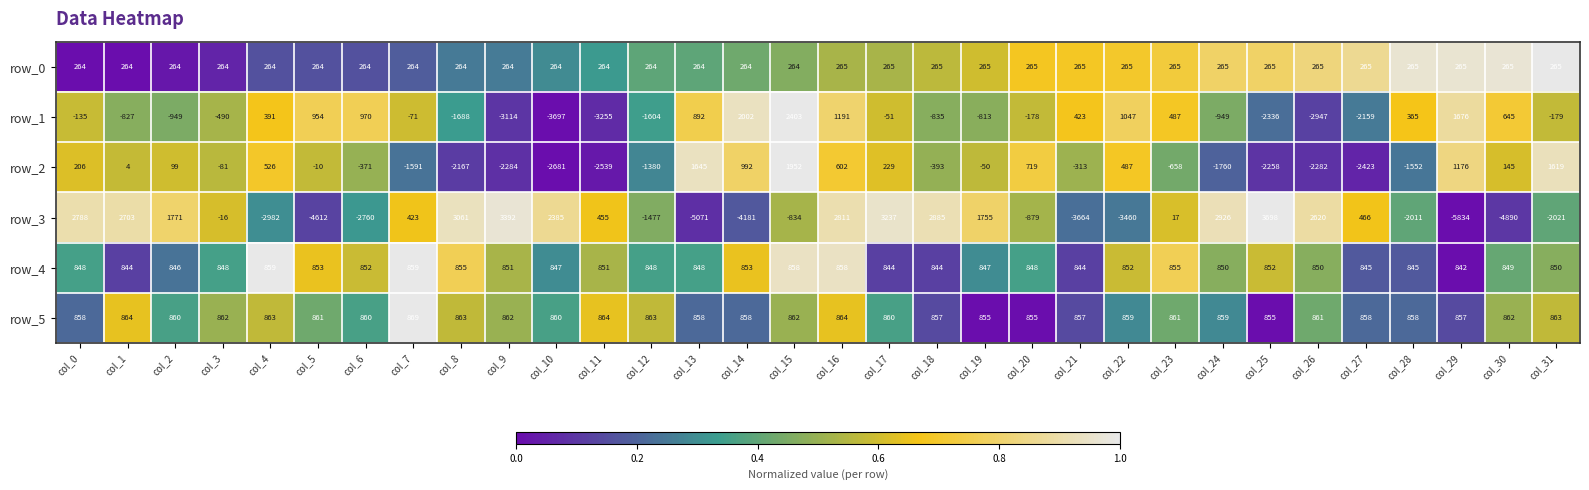

What value does the row_4 series have at col_12?

848